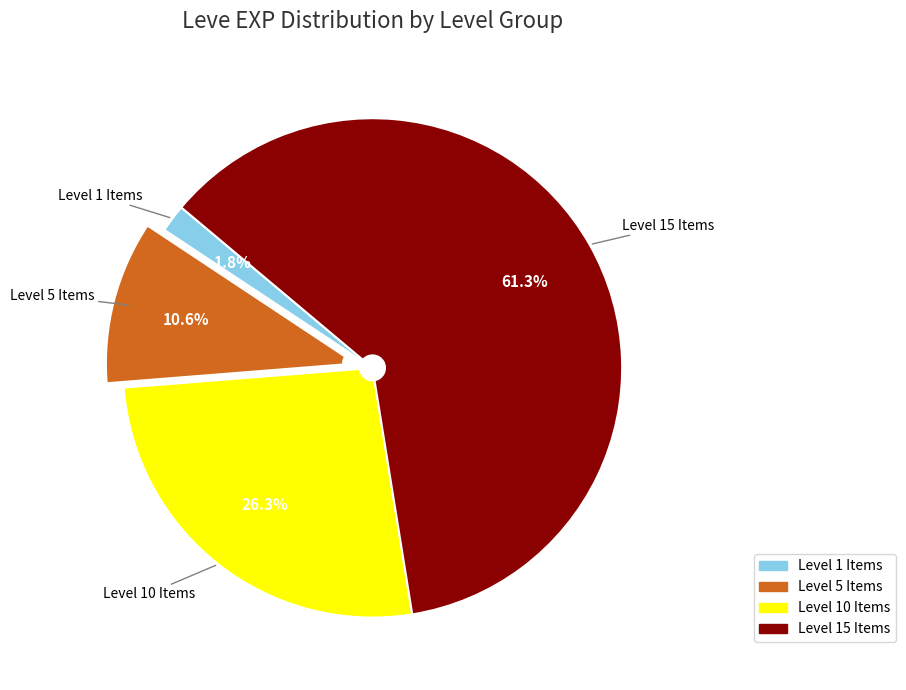

Is there a majority slice in this chart?

Yes